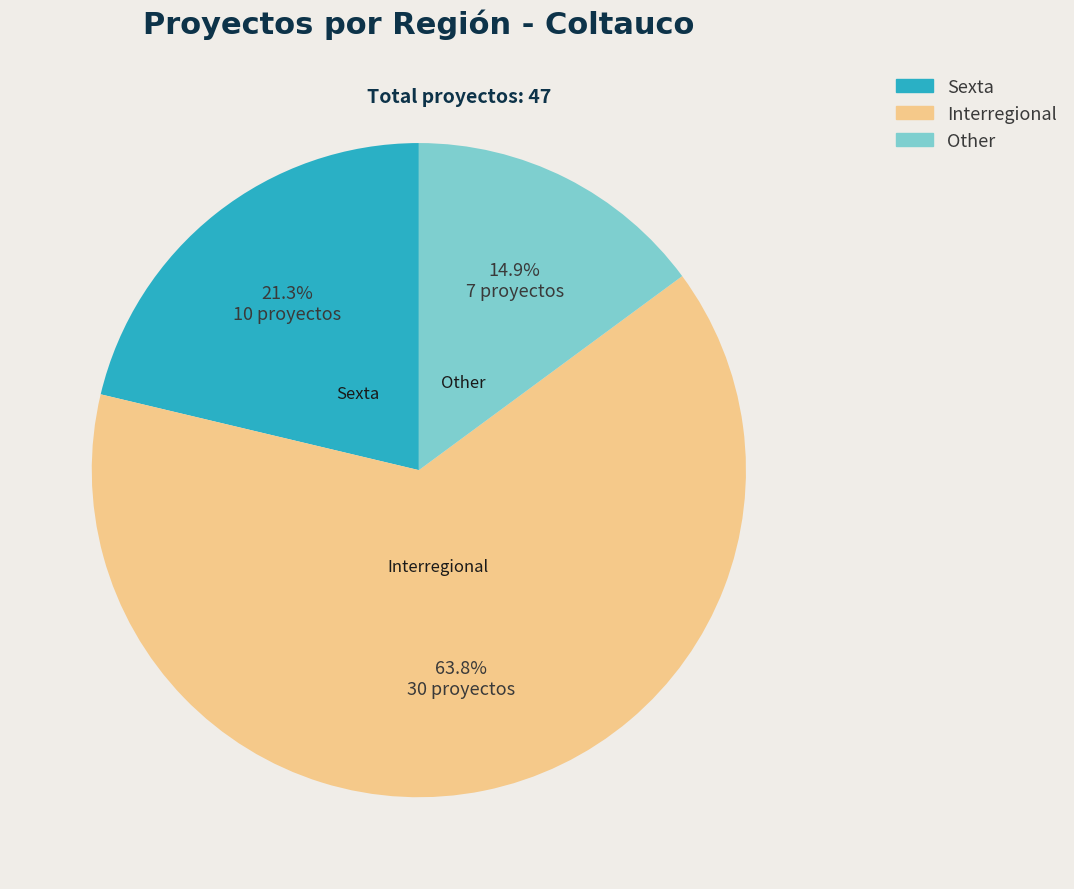

How many segments does this pie chart have?

3